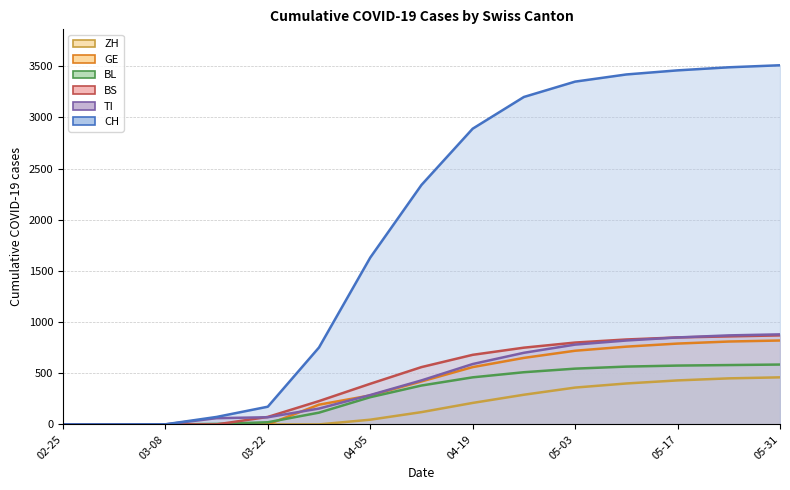

Rank the categories by CH value from highest to lowest.

2020-05-31, 2020-05-24, 2020-05-17, 2020-05-10, 2020-05-03, 2020-04-26, 2020-04-19, 2020-04-12, 2020-04-05, 2020-03-29, 2020-03-22, 2020-03-15, 2020-03-08, 2020-02-25, 2020-03-01